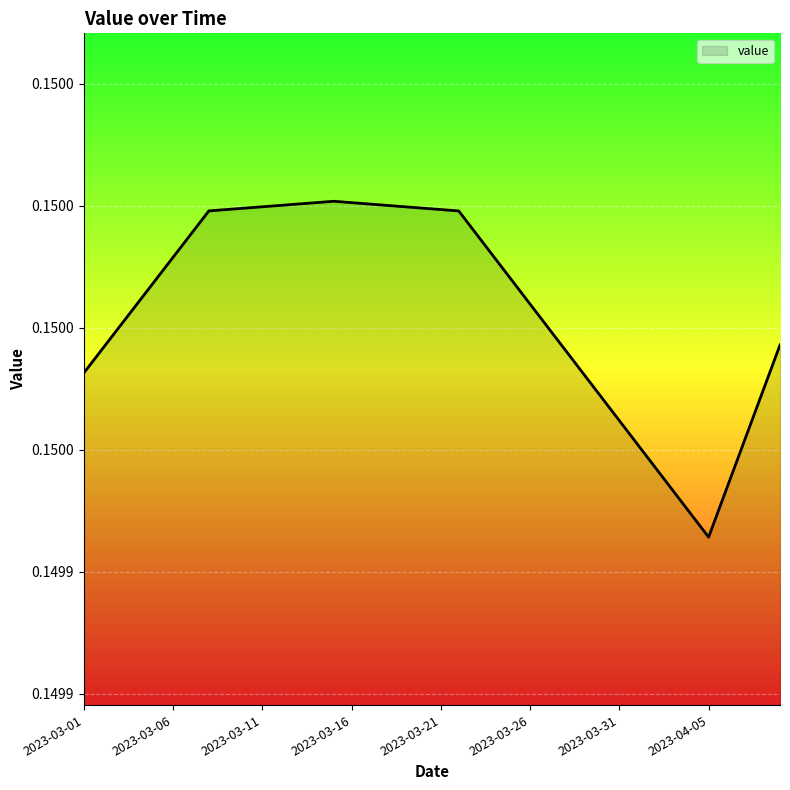

Is this an area chart (filled region under the line)?

Yes